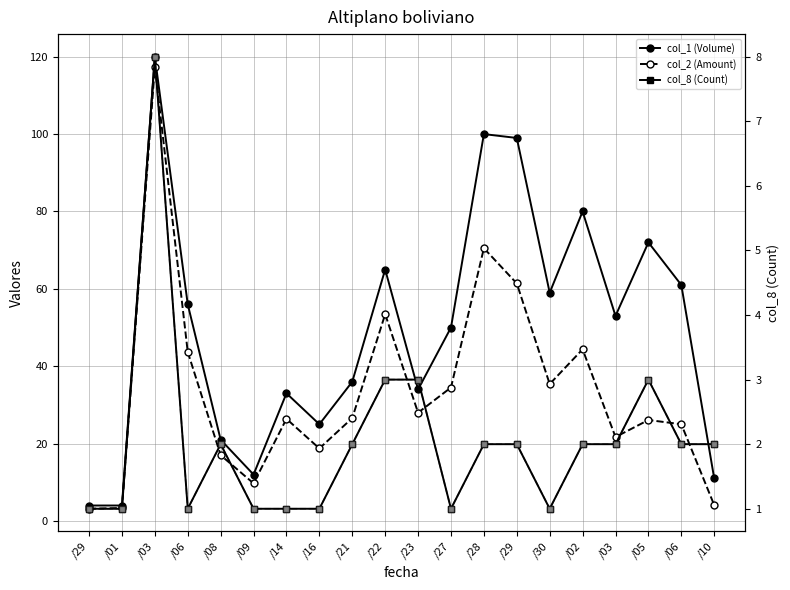

What is the average value of the col_1 (Volume) series?

49.8